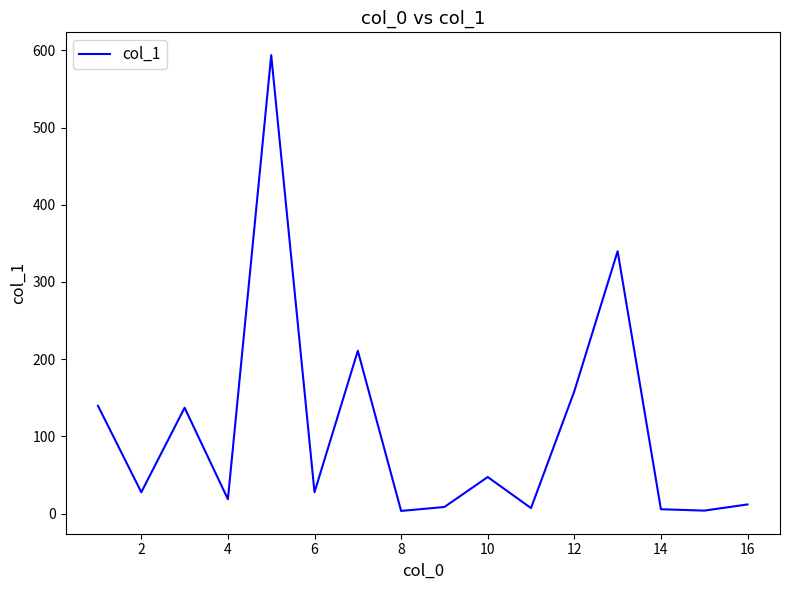

Where is the first local minimum?

2